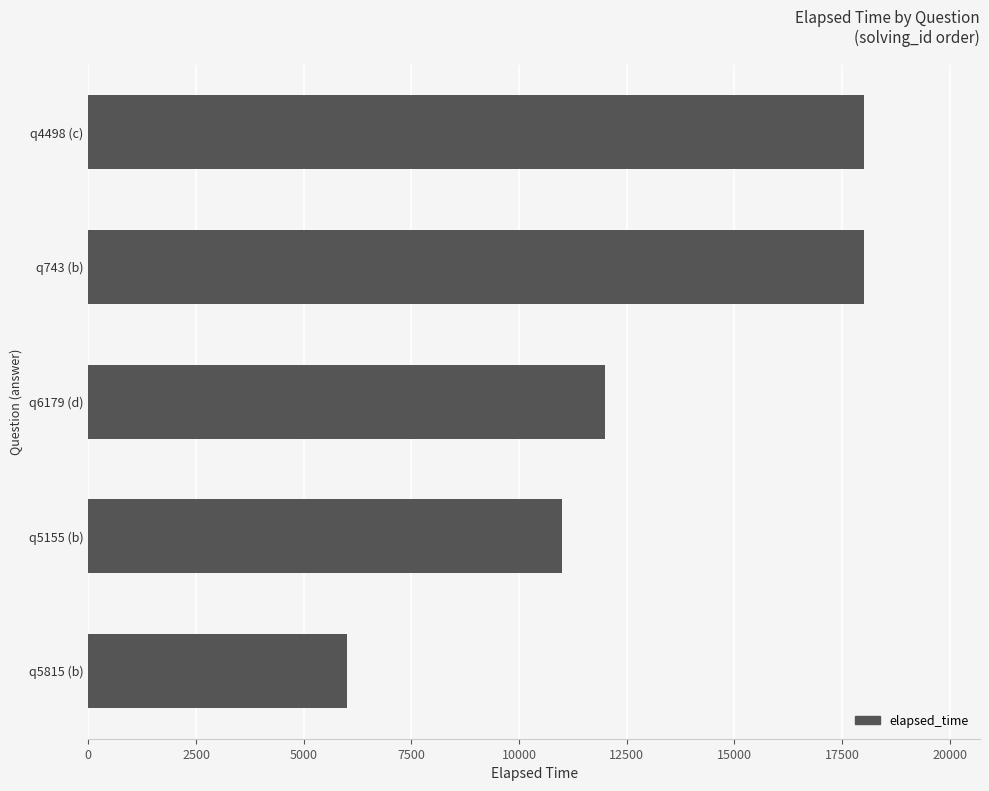

What is the approximate value at q743 (b), to the nearest 10?

18000